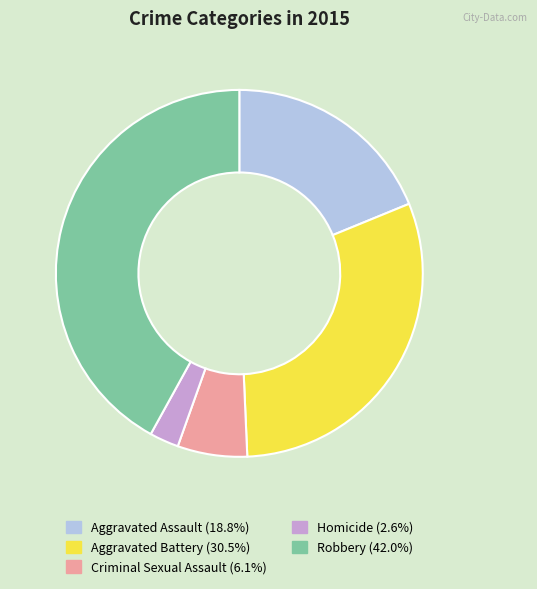

Rank the categories by value from highest to lowest.

Robbery, Aggravated Battery, Aggravated Assault, Criminal Sexual Assault, Homicide